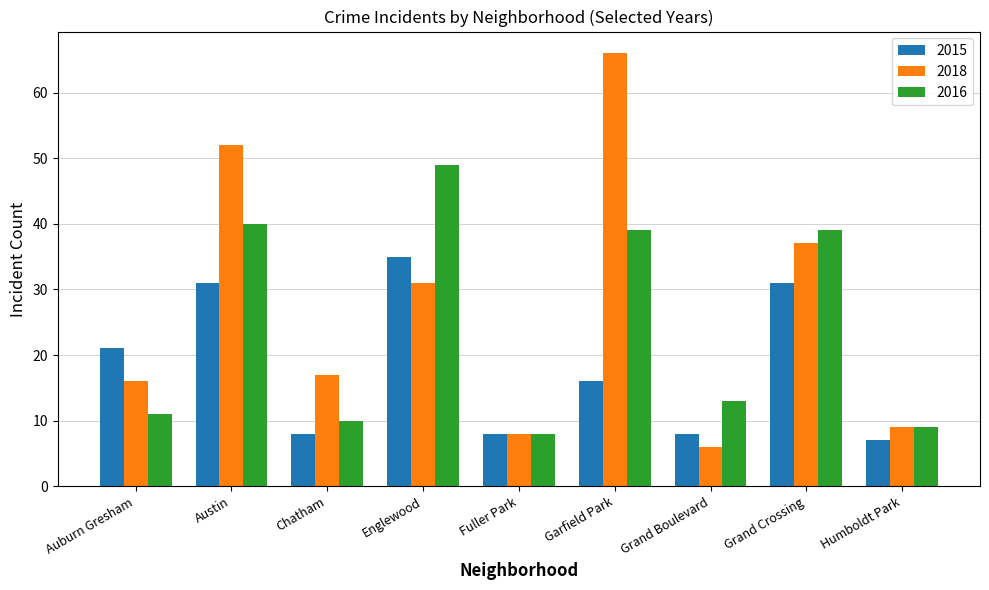

Reading left to right, transcribe all the data shown in this chart.

2015: 21	31	8	35	8	16	8	31	7
2018: 16	52	17	31	8	66	6	37	9
2016: 11	40	10	49	8	39	13	39	9